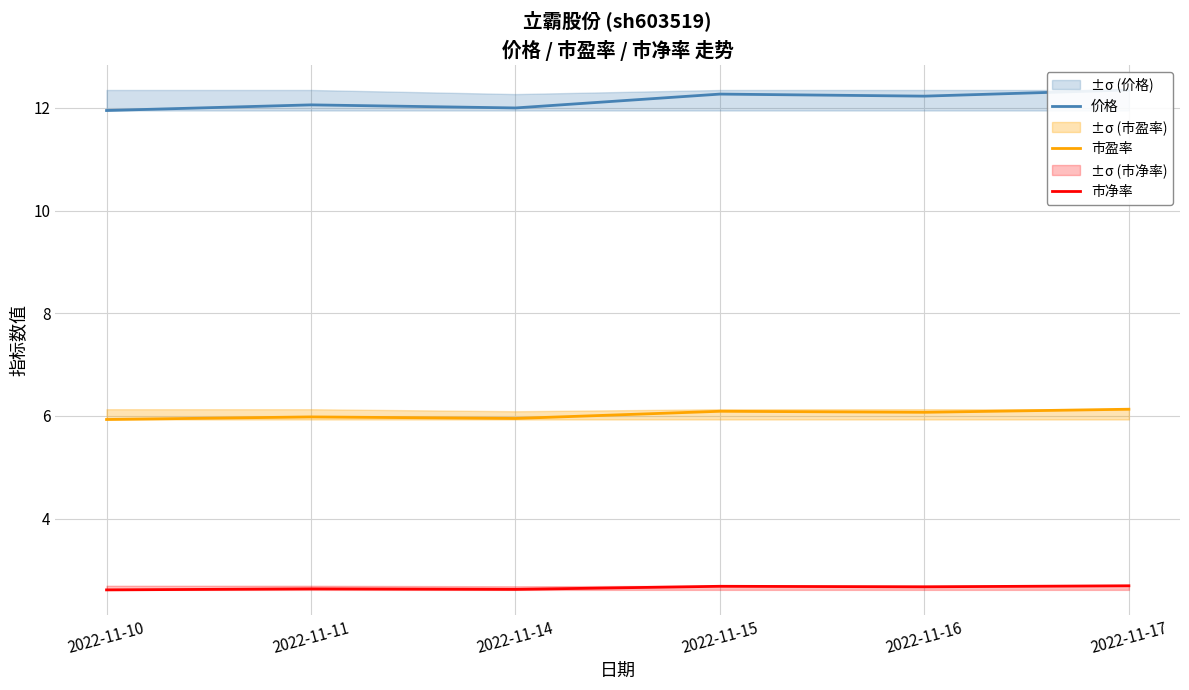

The value of 市净率 at 2022-11-14 is 1.2. True or false?

False